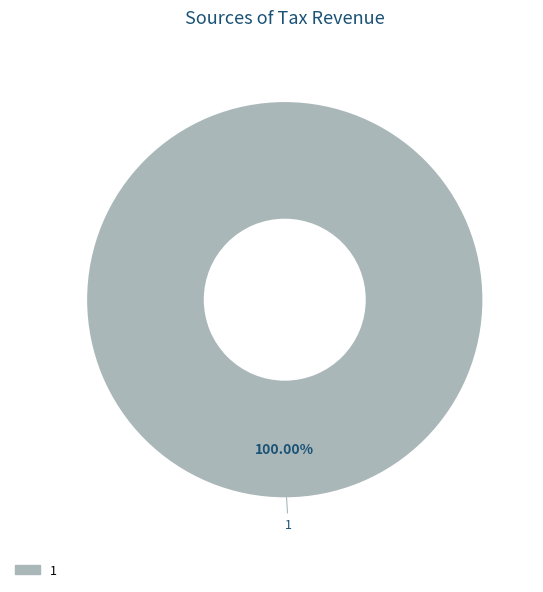

Is there any slice that represents more than half of the pie?

Yes